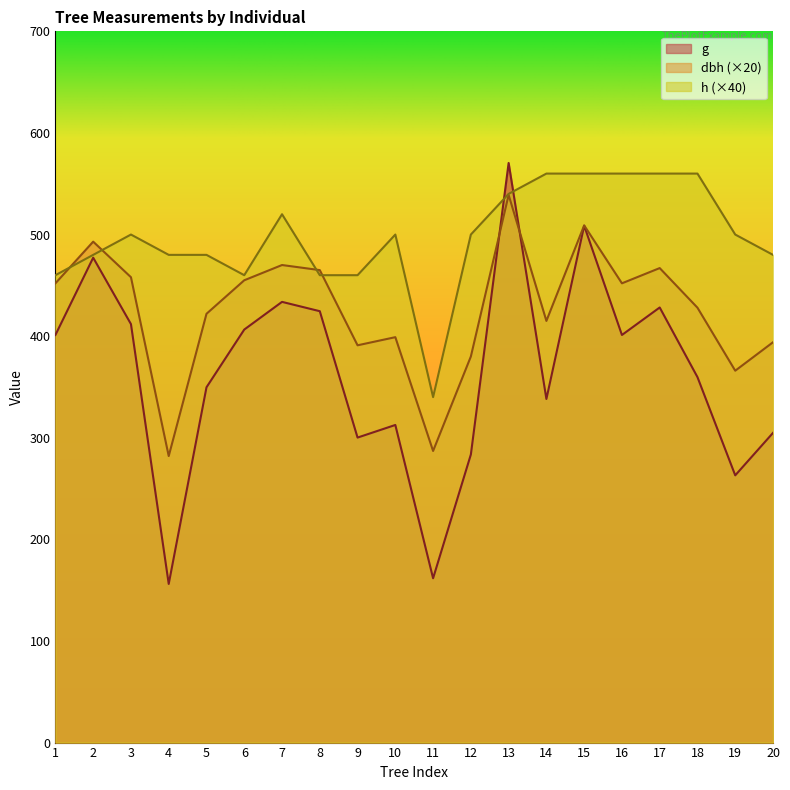

How many lines are shown in the chart?

3